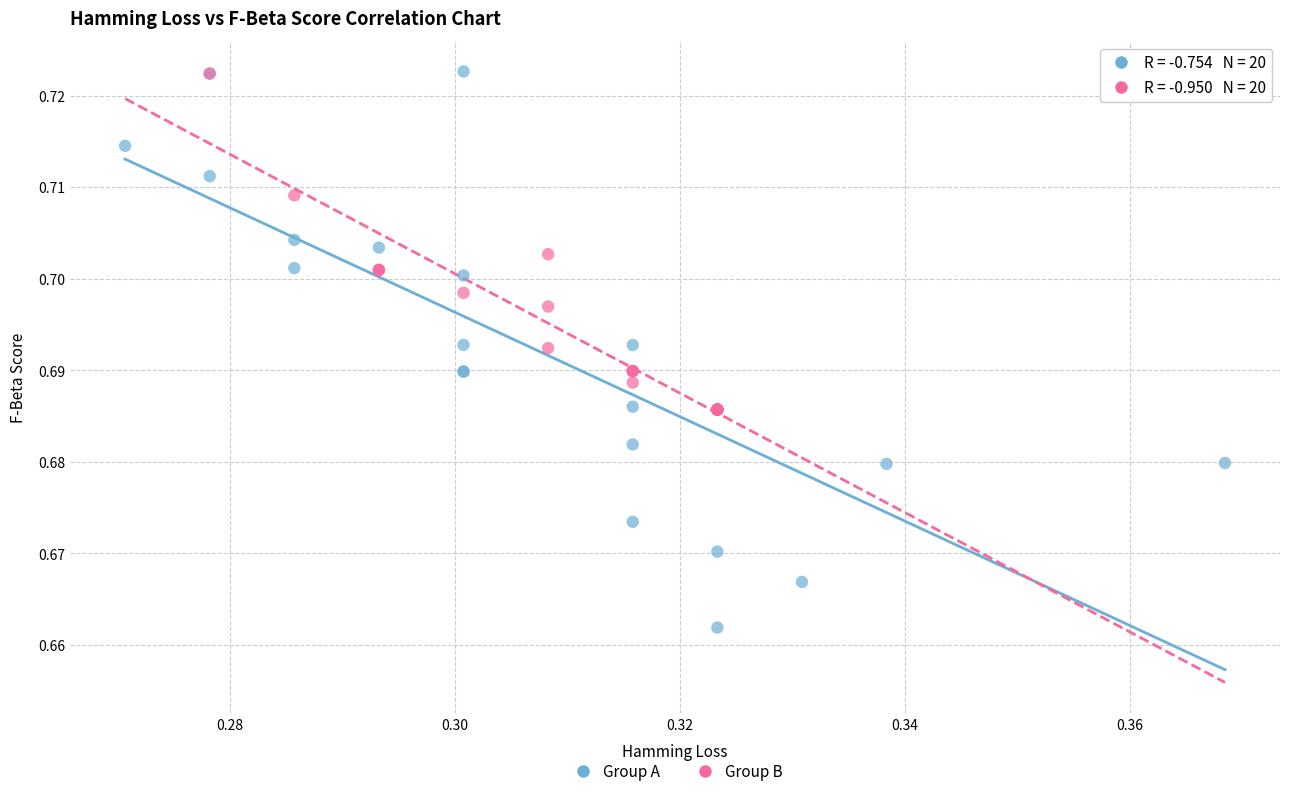

Which series reaches the minimum Y coordinate?

Group A